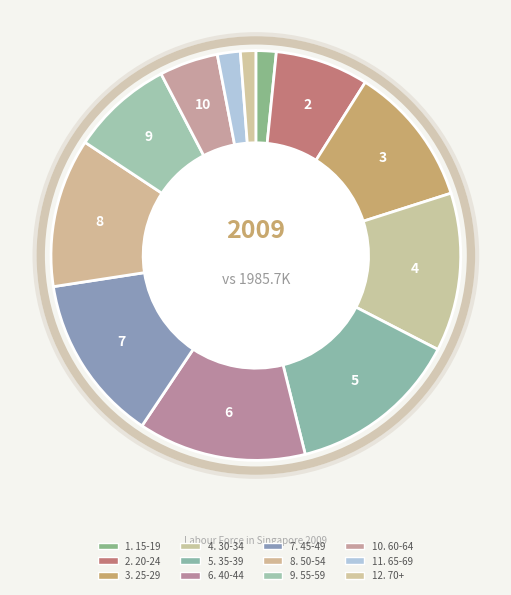

How many segments does this pie chart have?

12